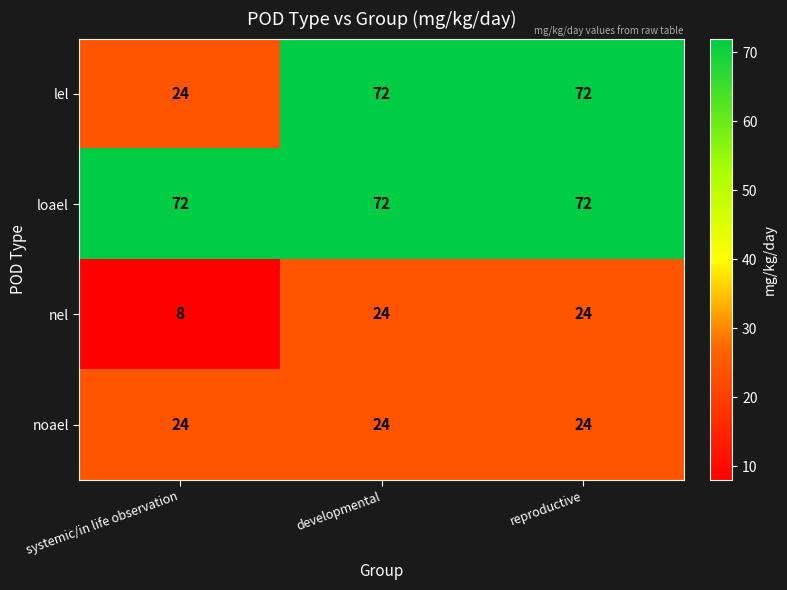

The lel series shows 33 at systemic/in life observation. True or false?

False